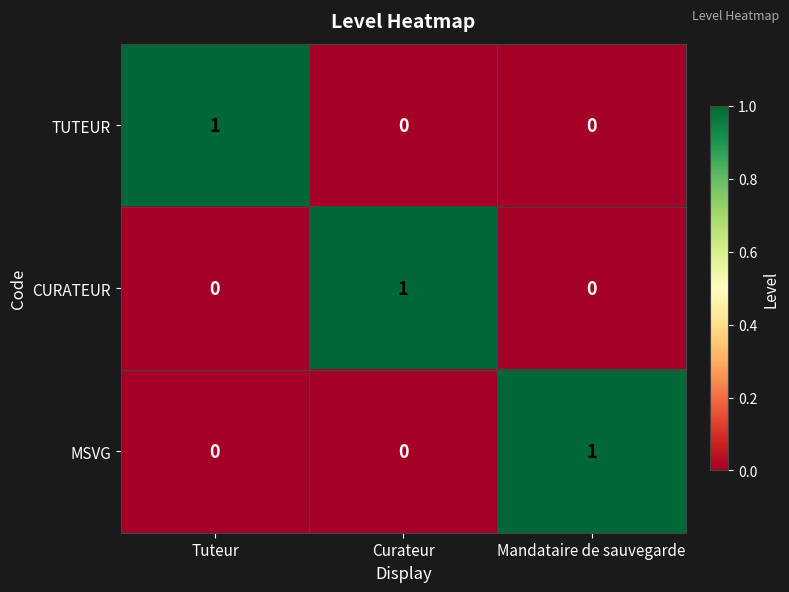

The value of TUTEUR at Tuteur is 2. True or false?

False